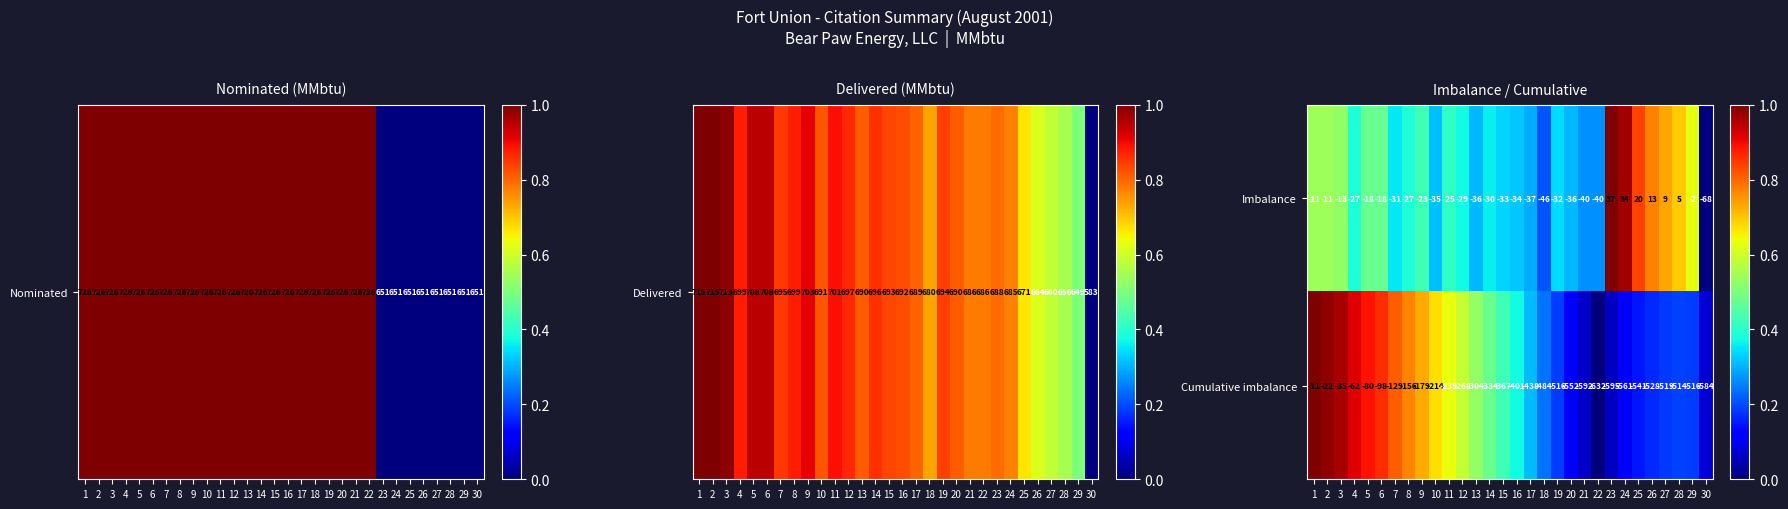

How many data points does each series have?

30